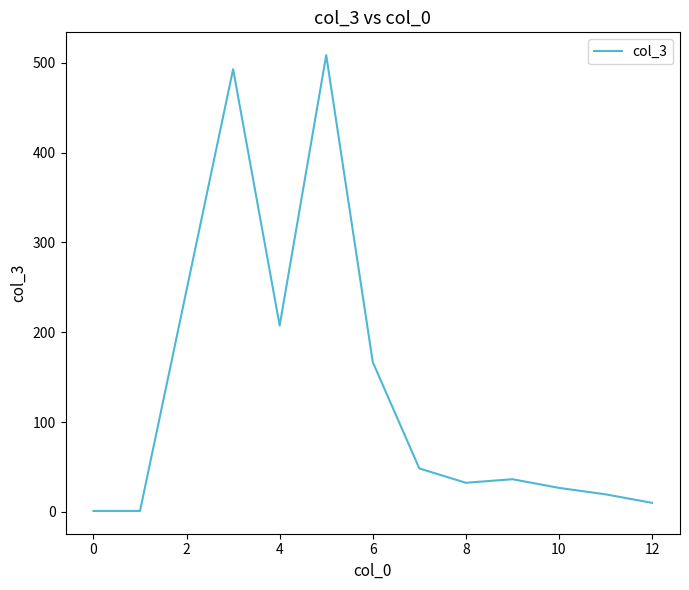

What is the greatest value displayed?

508.7